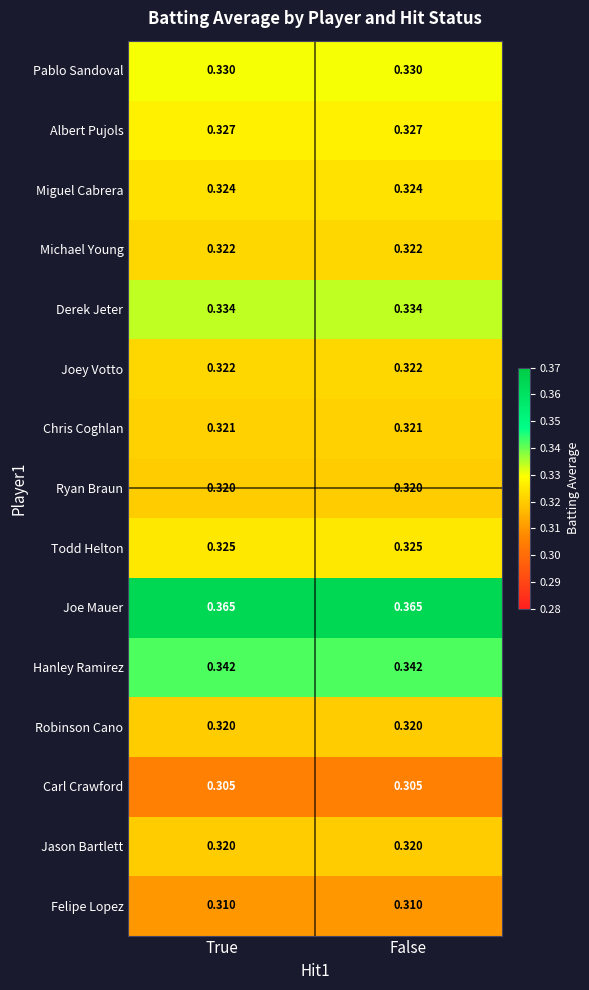

Is the value of Miguel Cabrera at True greater than the value of Albert Pujols at True?

No